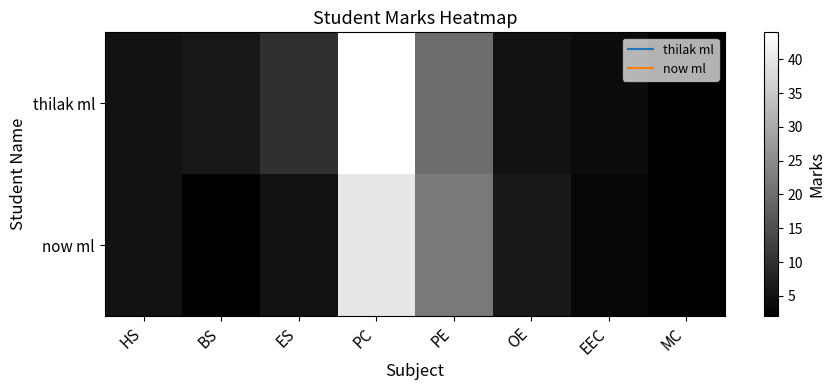

Reading left to right, extract all data points from this chart.

thilak ml: HS=5	BS=6	ES=10	PC=44	PE=20	OE=5	EEC=4	MC=2
now ml: HS=5	BS=2	ES=5	PC=40	PE=22	OE=6	EEC=3	MC=2